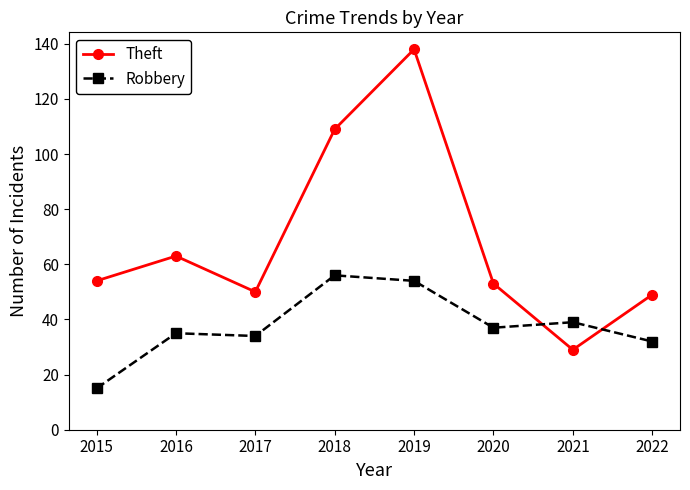

What is the difference between the second highest and second lowest values in the Robbery series?

22